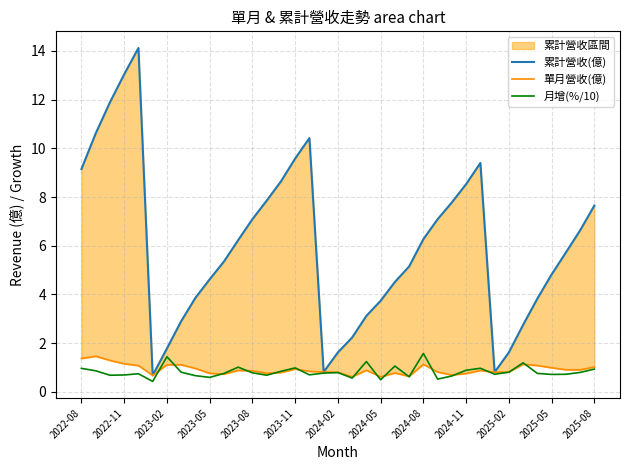

What is the minimum value for 月增(%/10)?

0.4